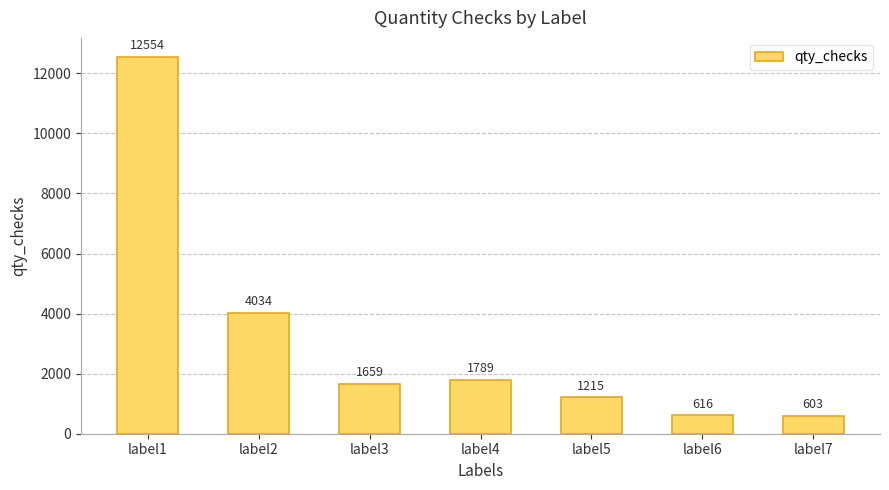

List the labels in order of value, smallest first.

label7, label6, label5, label3, label4, label2, label1